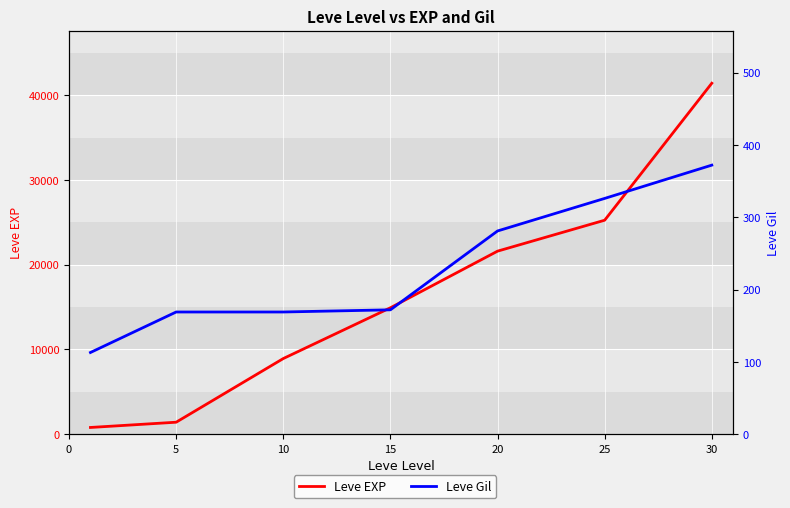

Which series has the largest range (max minus min)?

Leve EXP